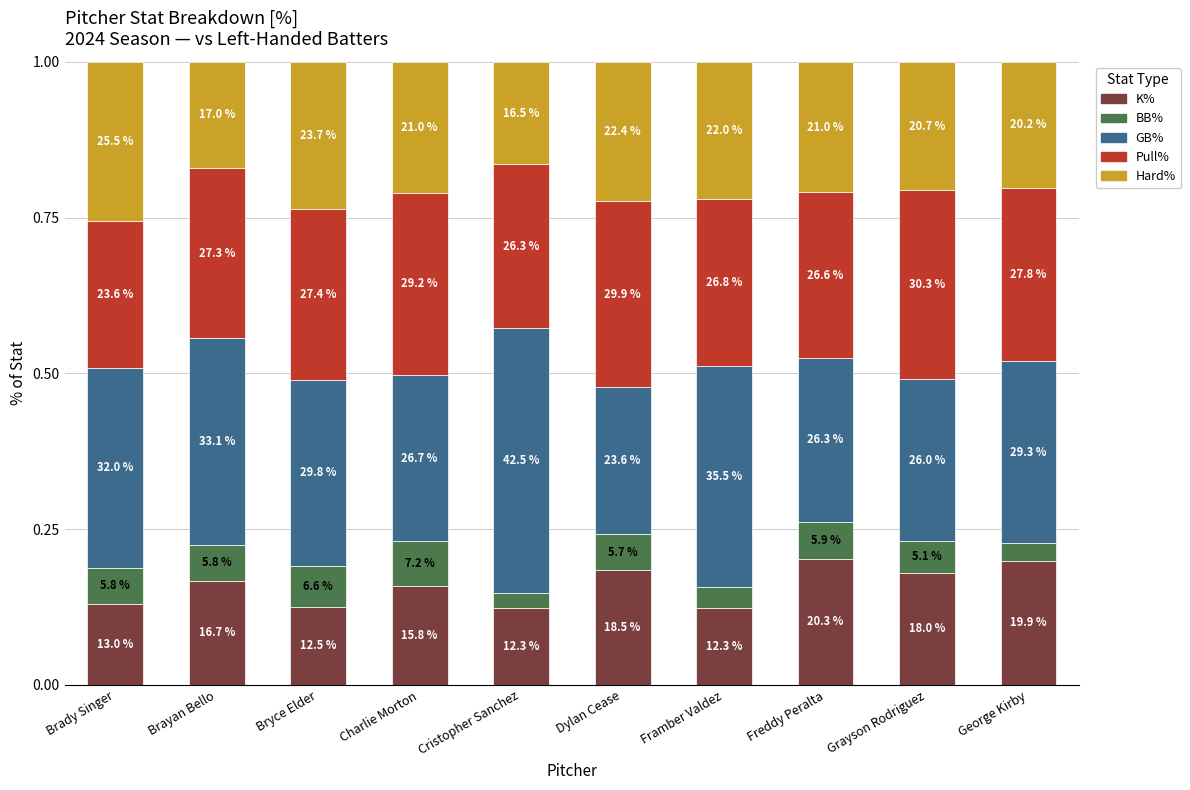

The Pull% series shows 0.1 at Brady Singer. True or false?

False